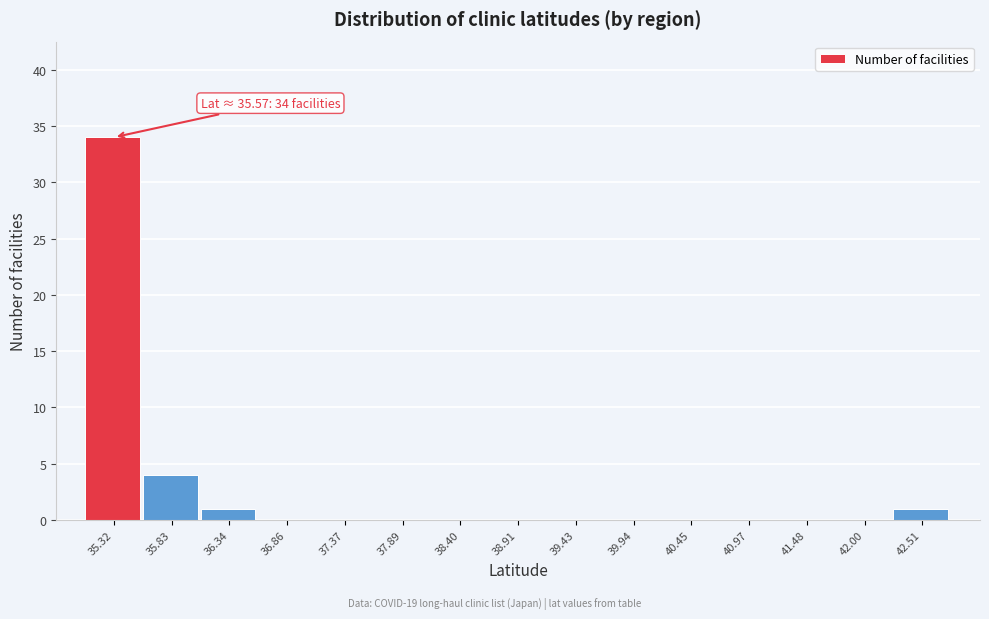

Reading left to right, list all the values displayed in this chart.

35.32=34	35.83=4	36.34=1	36.86=0	37.37=0	37.89=0	38.40=0	38.91=0	39.43=0	39.94=0	40.45=0	40.97=0	41.48=0	42.00=0	42.51=1